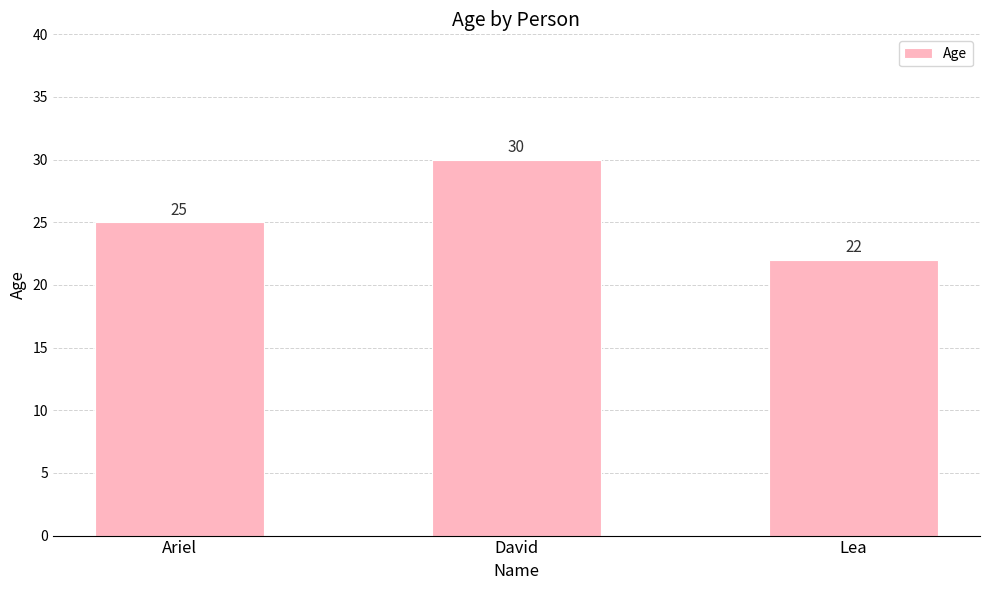

At which category does the chart reach its peak across all series?

David